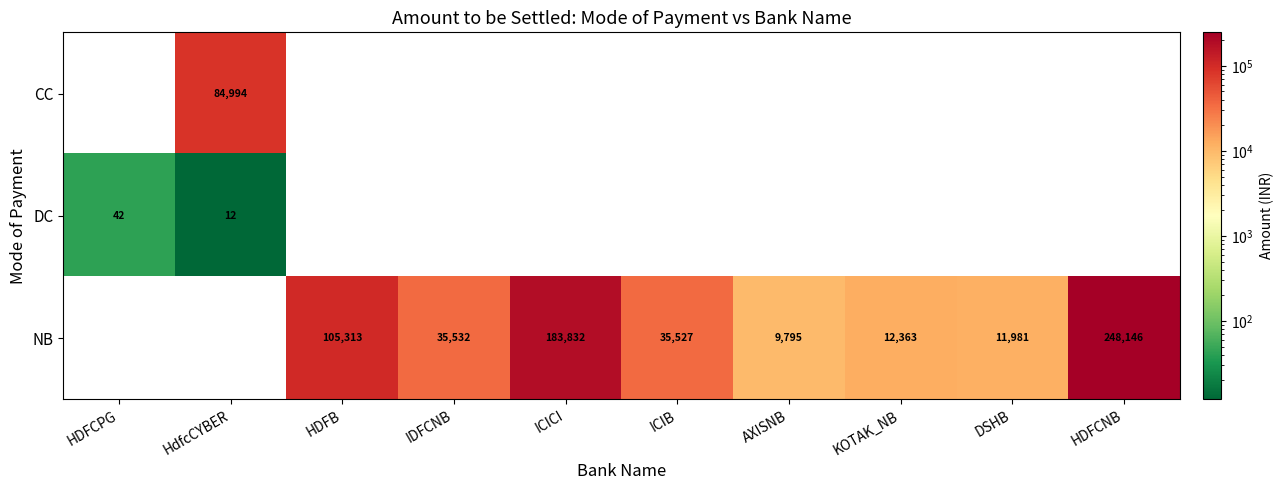

Between HDFB and HDFCNB, which is larger?

HDFCNB